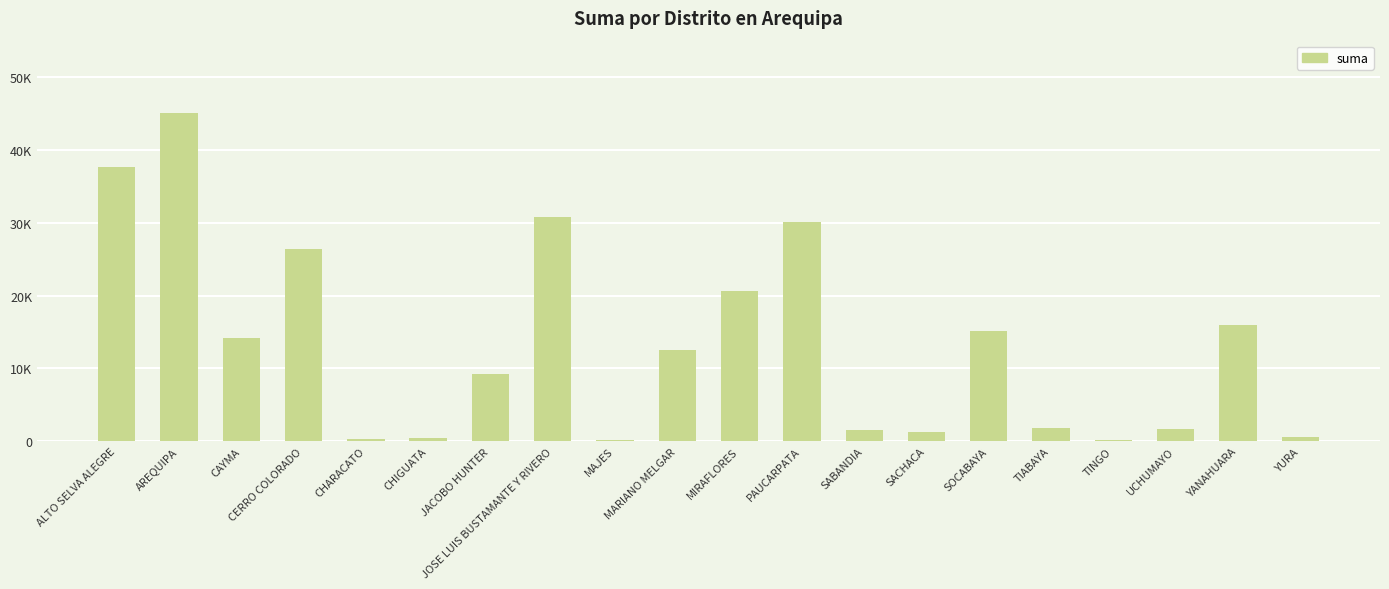

Reading left to right, what are all the values shown in this chart?

37693.8	45040.7	14119.5	26357.7	301.0	412.5	9305.1	30803.5	129.0	12540.2	20596.7	30097.7	1572.6	1282.0	15131.4	1884.2	124.0	1696.0	16005.5	597.8